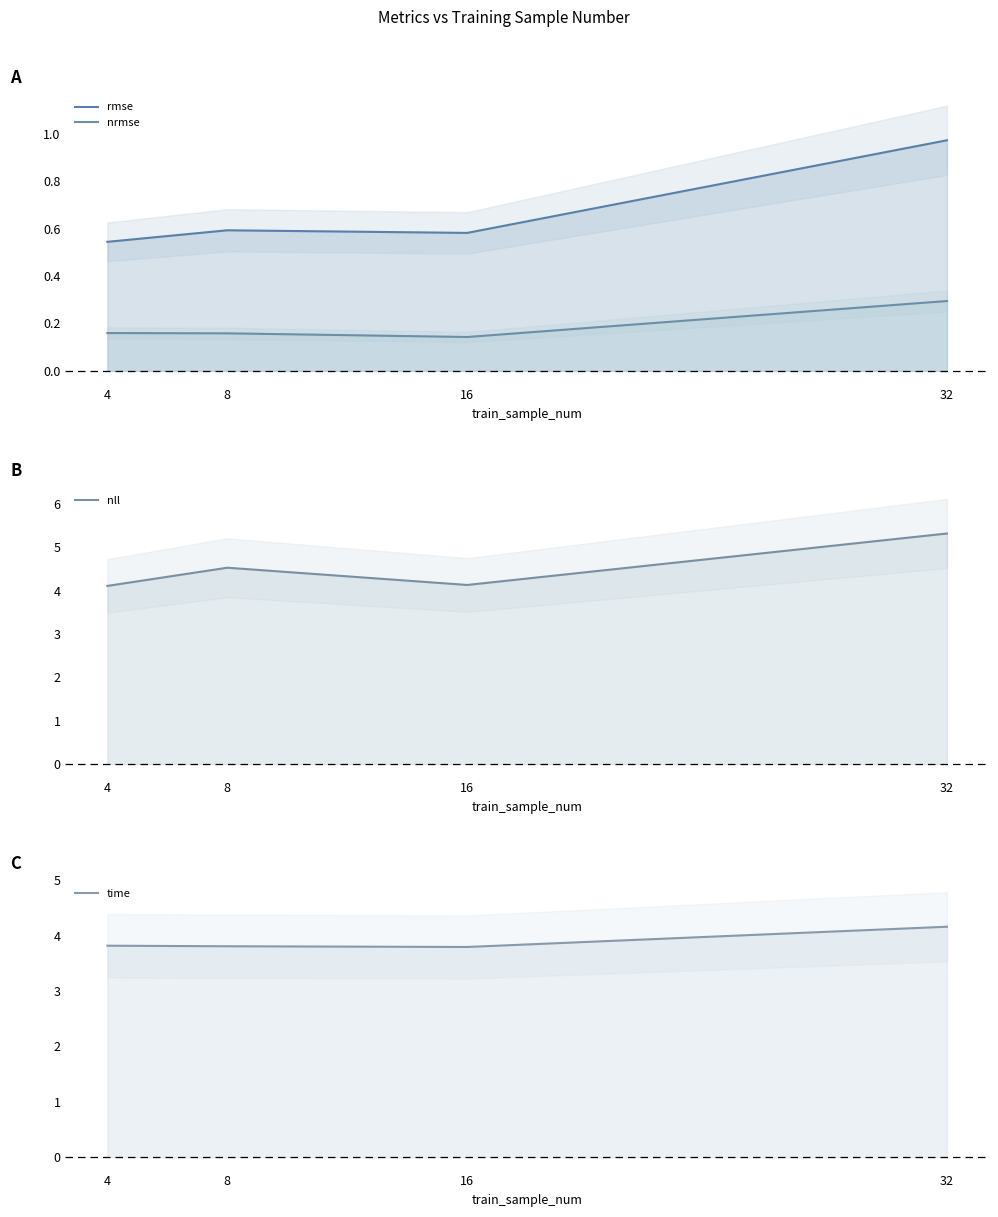

Which series has the largest range (max minus min)?

nll